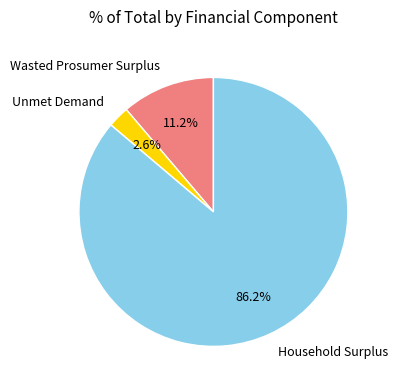

To the nearest percent, what percentage of the pie is Household Surplus?

86%